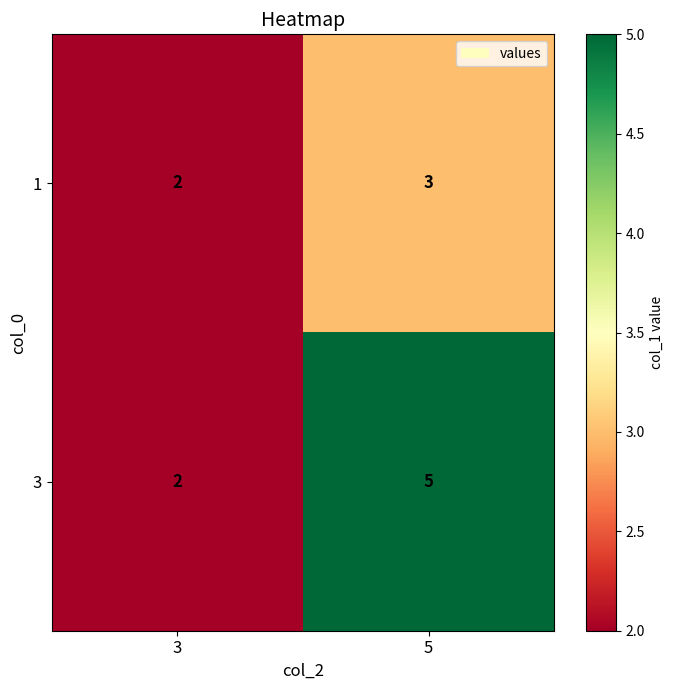

At which category is the sum across all series the highest?

5